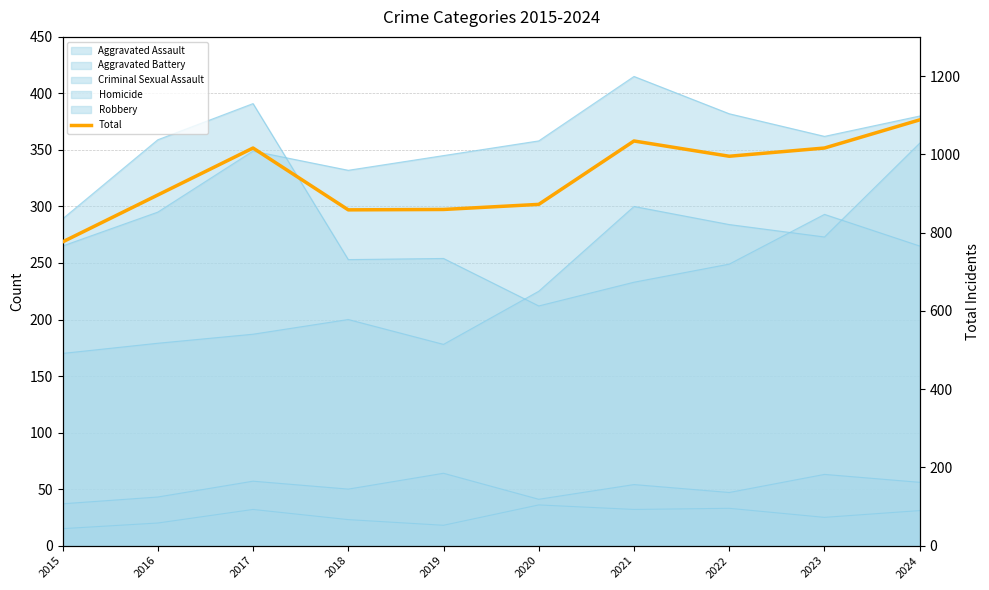

List the labels in order of value, largest first.

2024, 2021, 2017, 2023, 2022, 2016, 2020, 2019, 2018, 2015